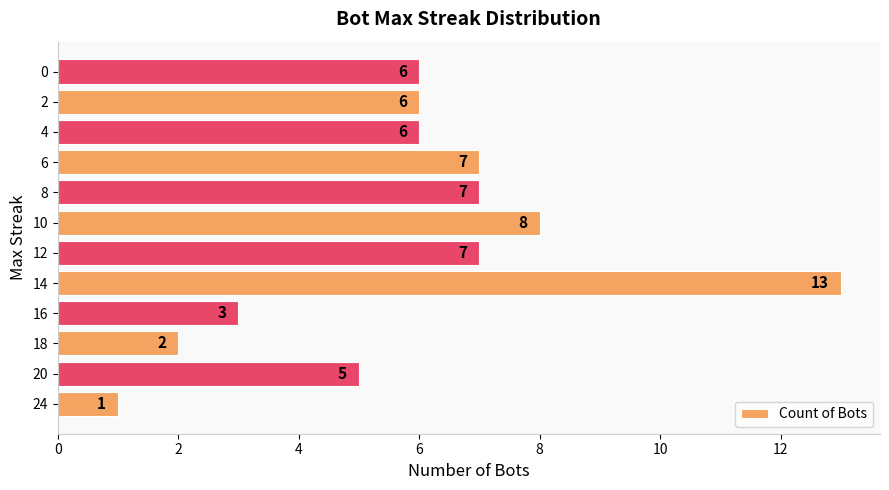

Read the value at 14, to the nearest 10.

10